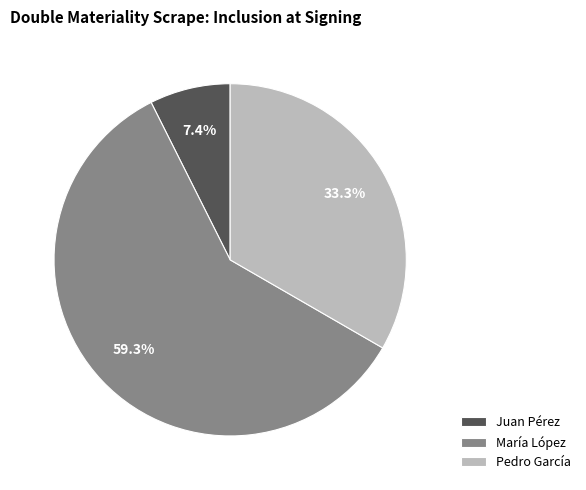

The Juan Pérez slice represents 14% of the pie. True or false?

False